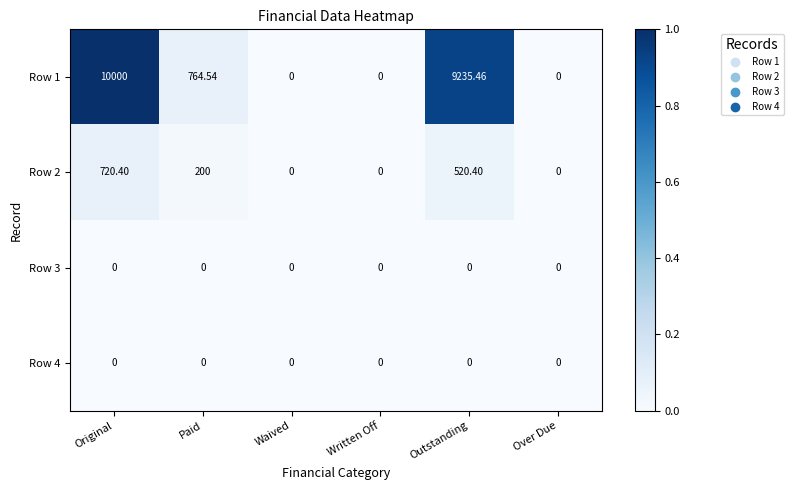

At which category is the sum across all series the highest?

Original